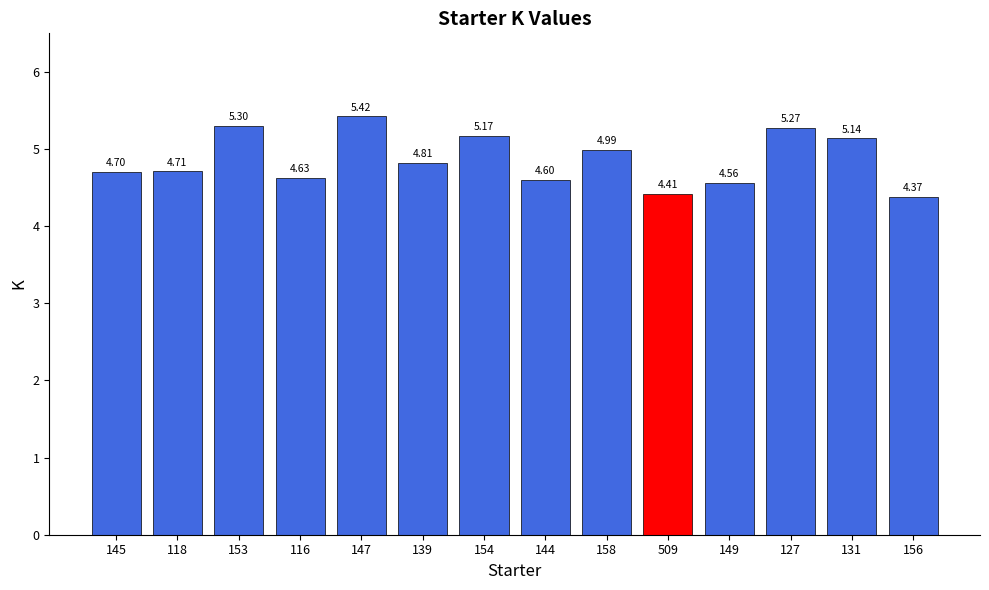

Is it true that the value at 116 is 4.6?

True